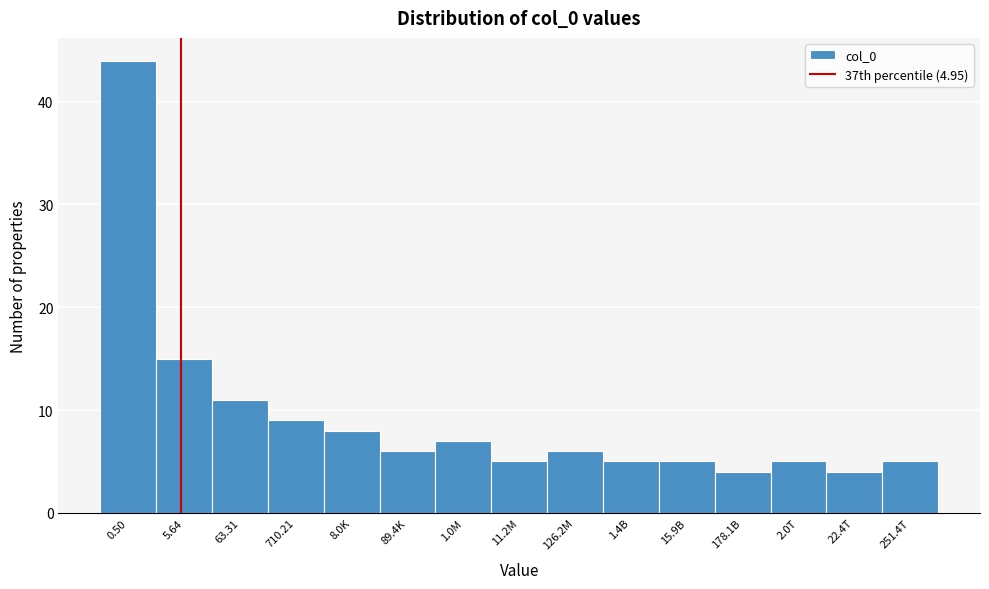

Reading right to left, list all the values displayed in this chart.

5	4	5	4	5	5	6	5	7	6	8	9	11	15	44